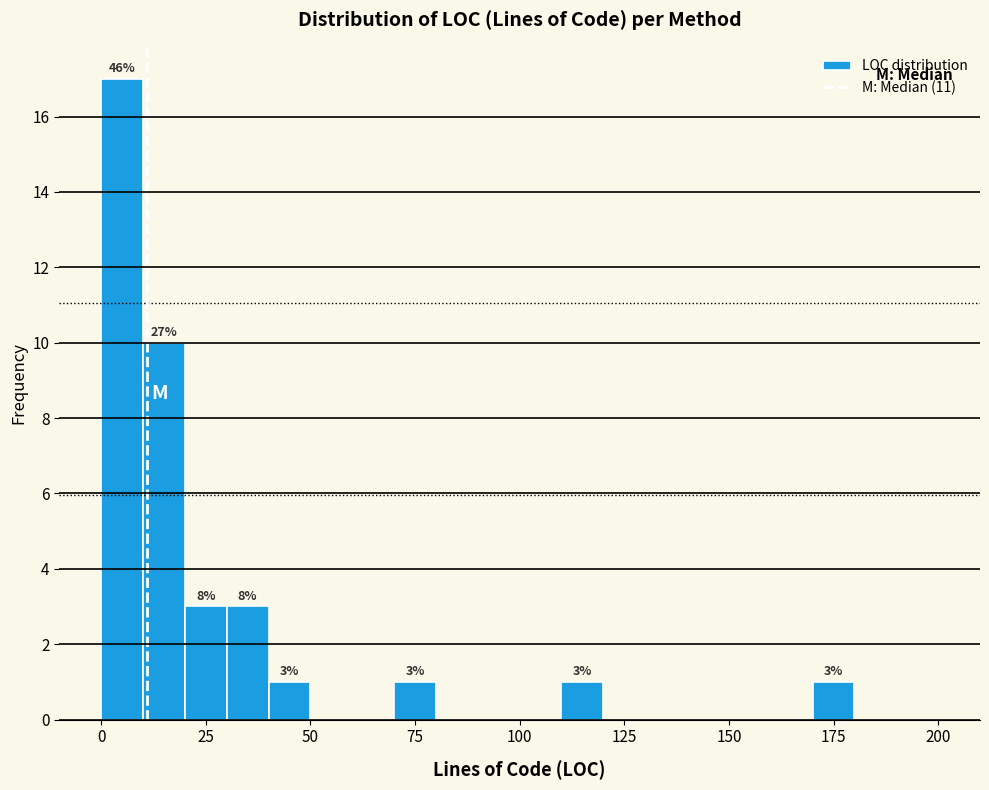

Around what value on the x-axis is the tallest bar? Give the approximate position of its centre, as read against the axis.

5